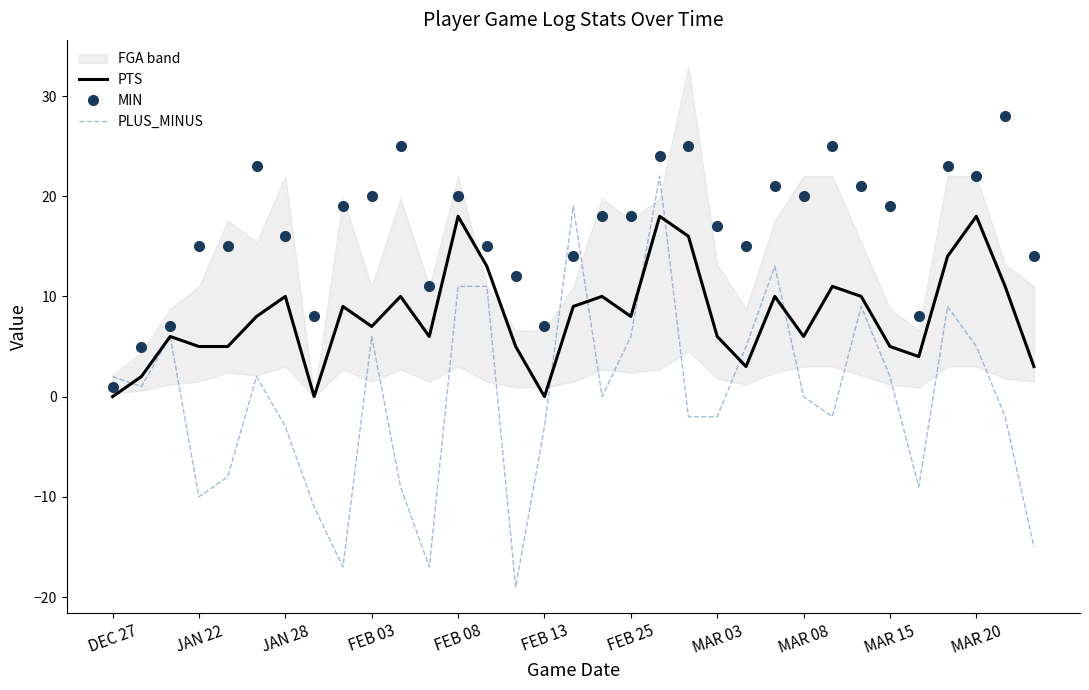

What is the minimum value for PLUS_MINUS?

-19